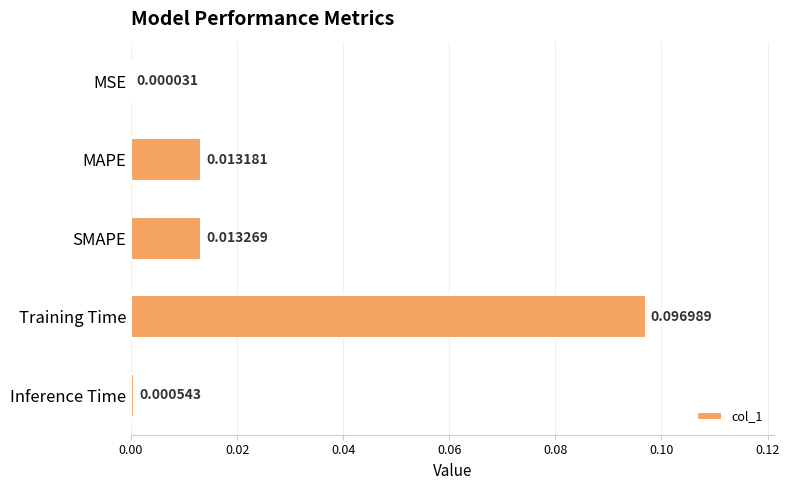

Which category has the highest value across all series?

Training Time